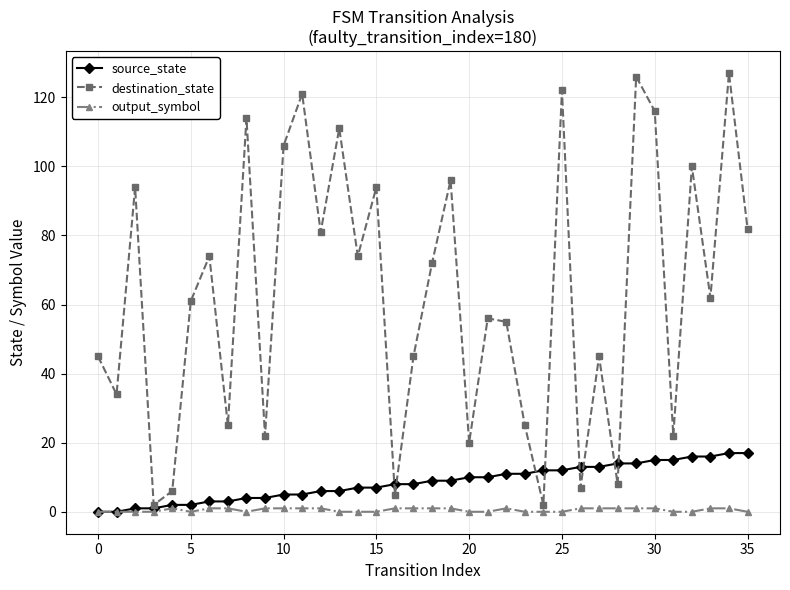

What is the maximum value for source_state?

17